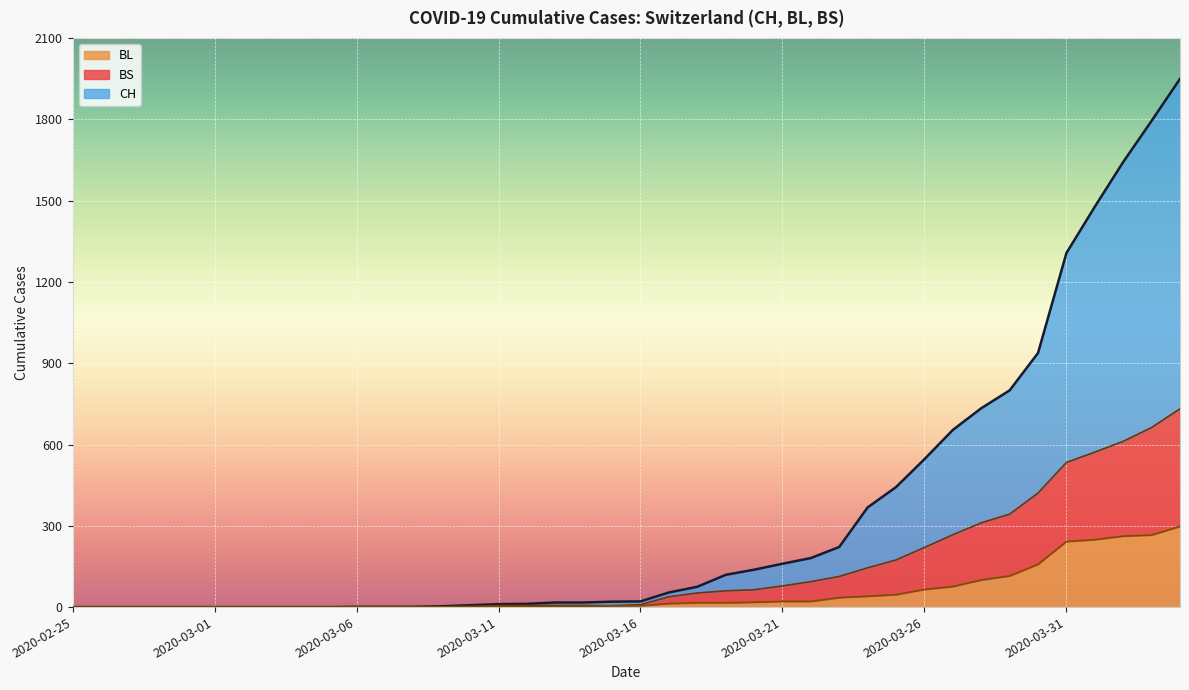

Does the chart display data point markers on the line(s)?

No